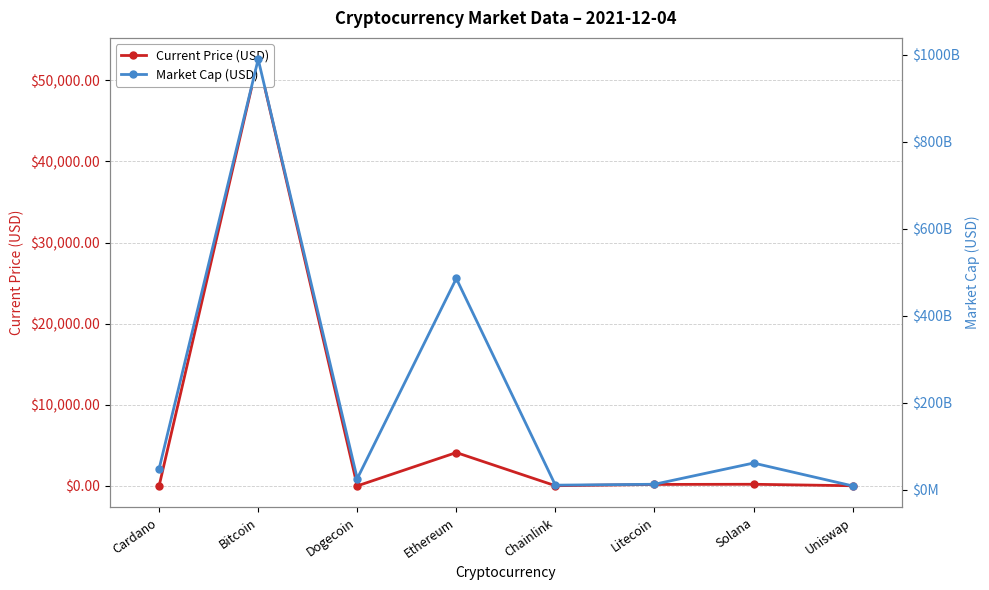

How many interior local peaks does the Current Price (USD) series have?

3